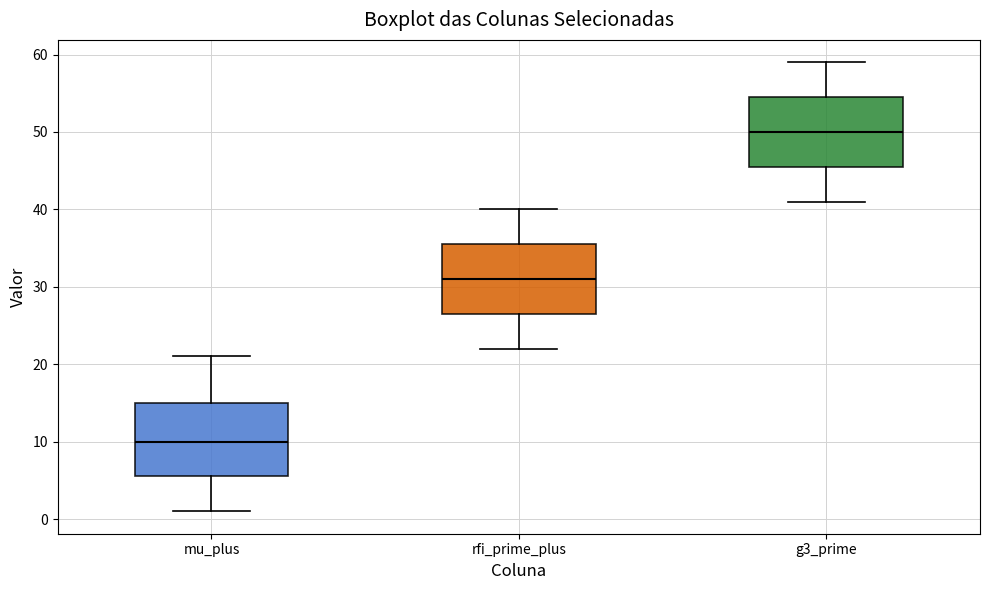

Reading left to right, read every box against the y-axis: the position of its median line, the range the box covers, and the ends of its whiskers. The values are not printed on the chart, so give them approximately, as read against the axis.

mu_plus: median 10, box 6 to 15, whiskers 1 to 21
rfi_prime_plus: median 31, box 27 to 36, whiskers 22 to 40
g3_prime: median 50, box 46 to 55, whiskers 41 to 59